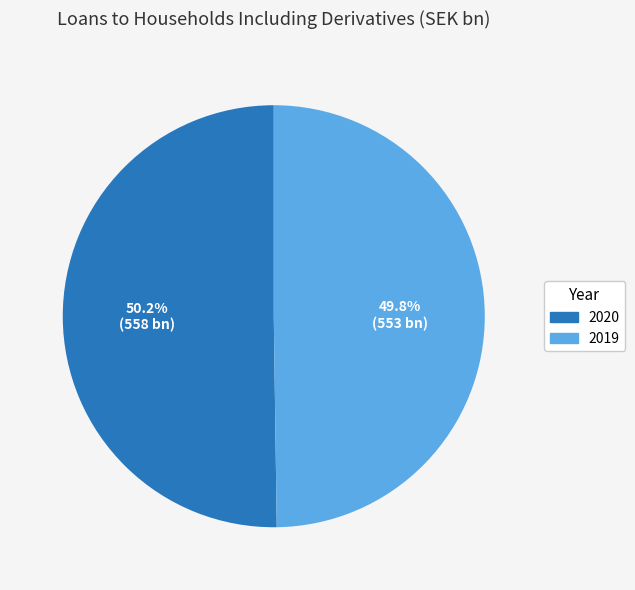

Count the number of slices in the pie.

2